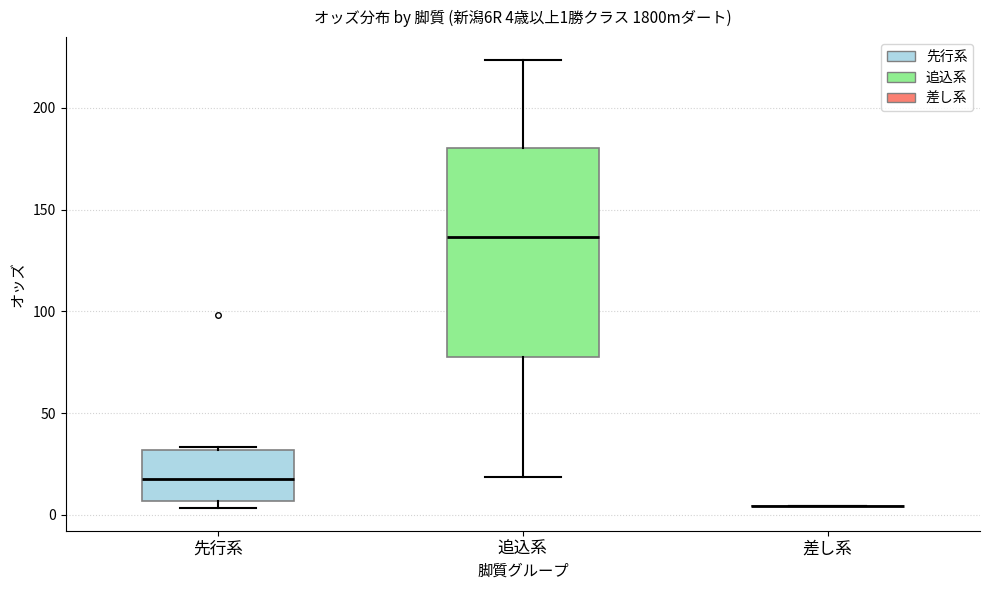

Which box is the tallest, from its lower edge to its upper edge?

追込系